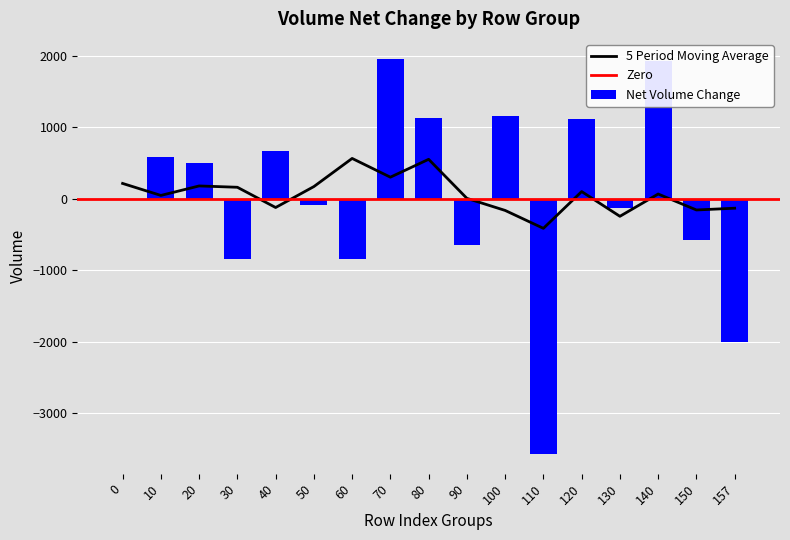

True or false: Net Volume Change has a value of -572.6 at 150.

True